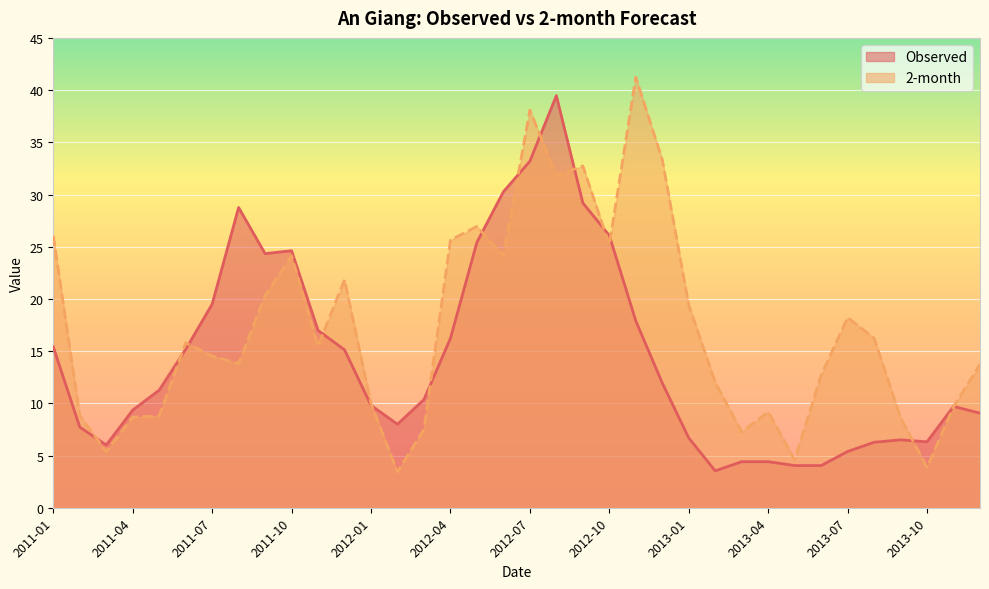

What is the value of the 2-month point at the 31st from the left?

18.2